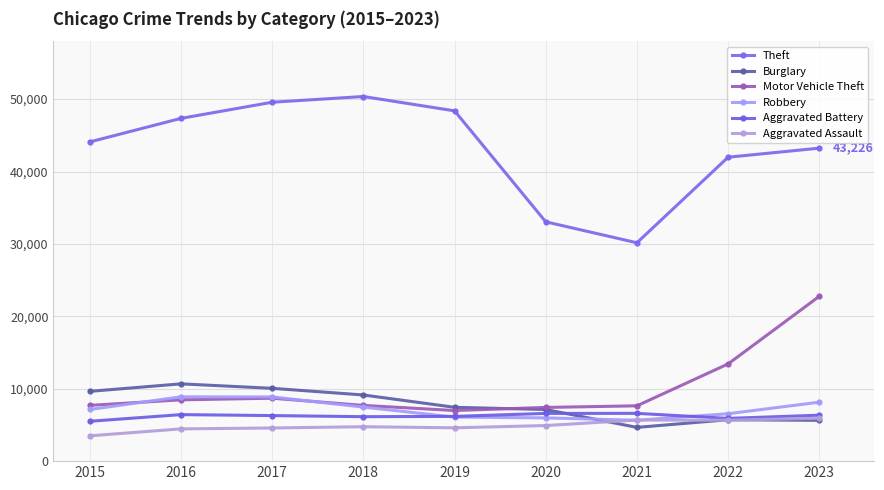

Between which two adjacent categories do Aggravated Battery and Burglary first intersect?

2020 and 2021